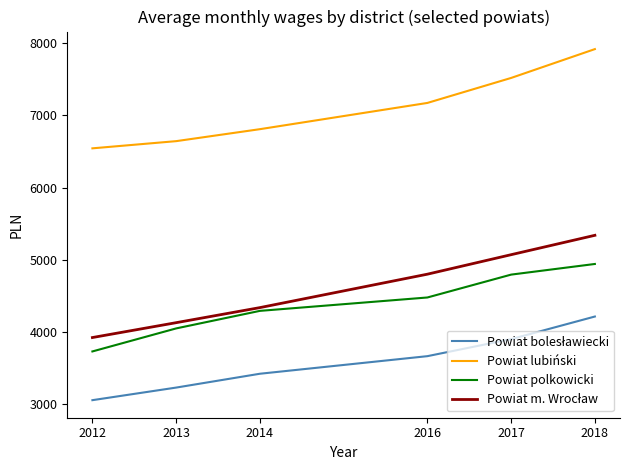

What is the approximate value of Powiat polkowicki at 2012?

3731.5